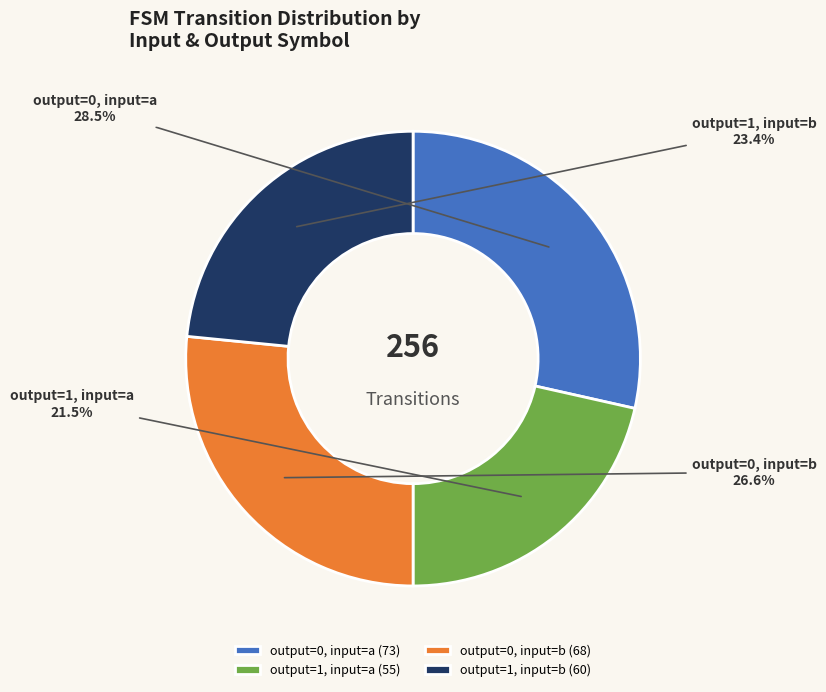

Does output=1, input=a account for over 50% of the chart?

No